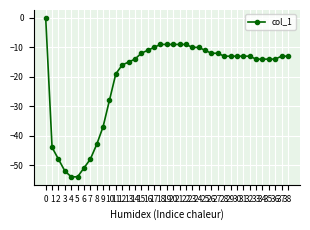

Reading right to left, list all the values displayed in this chart.

38=-13	37=-13	36=-14	35=-14	34=-14	33=-14	32=-13	31=-13	30=-13	29=-13	28=-13	27=-12	26=-12	25=-11	24=-10	23=-10	22=-9	21=-9	20=-9	19=-9	18=-9	17=-10	16=-11	15=-12	14=-14	13=-15	12=-16	11=-19	10=-28	9=-37	8=-43	7=-48	6=-51	5=-54	4=-54	3=-52	2=-48	1=-44	0=0